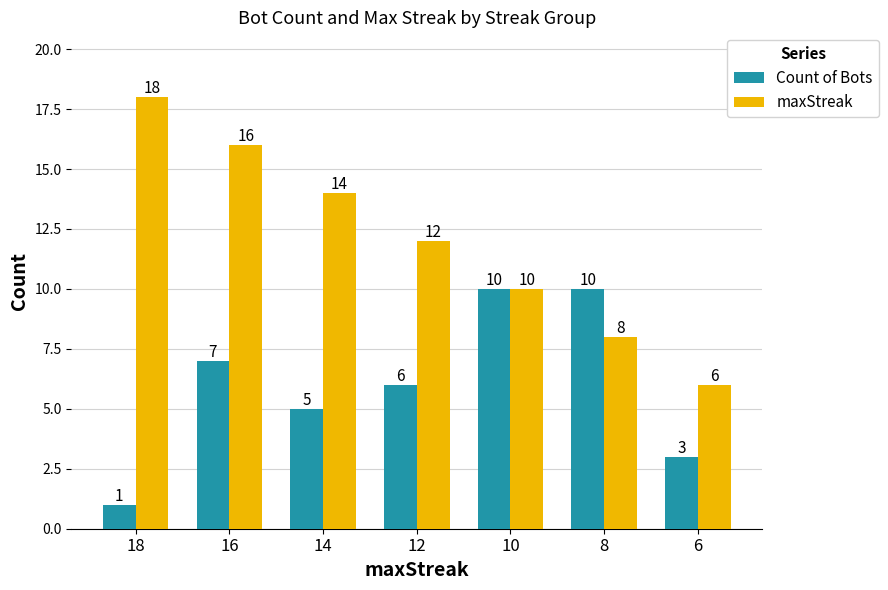

How many distinct data groups are displayed?

2